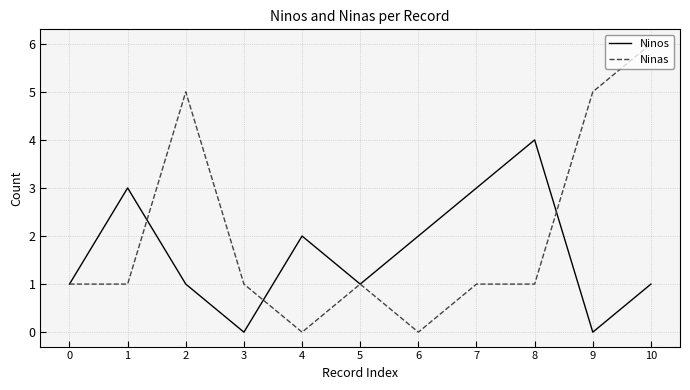

Is this an area chart (filled region under the line)?

No